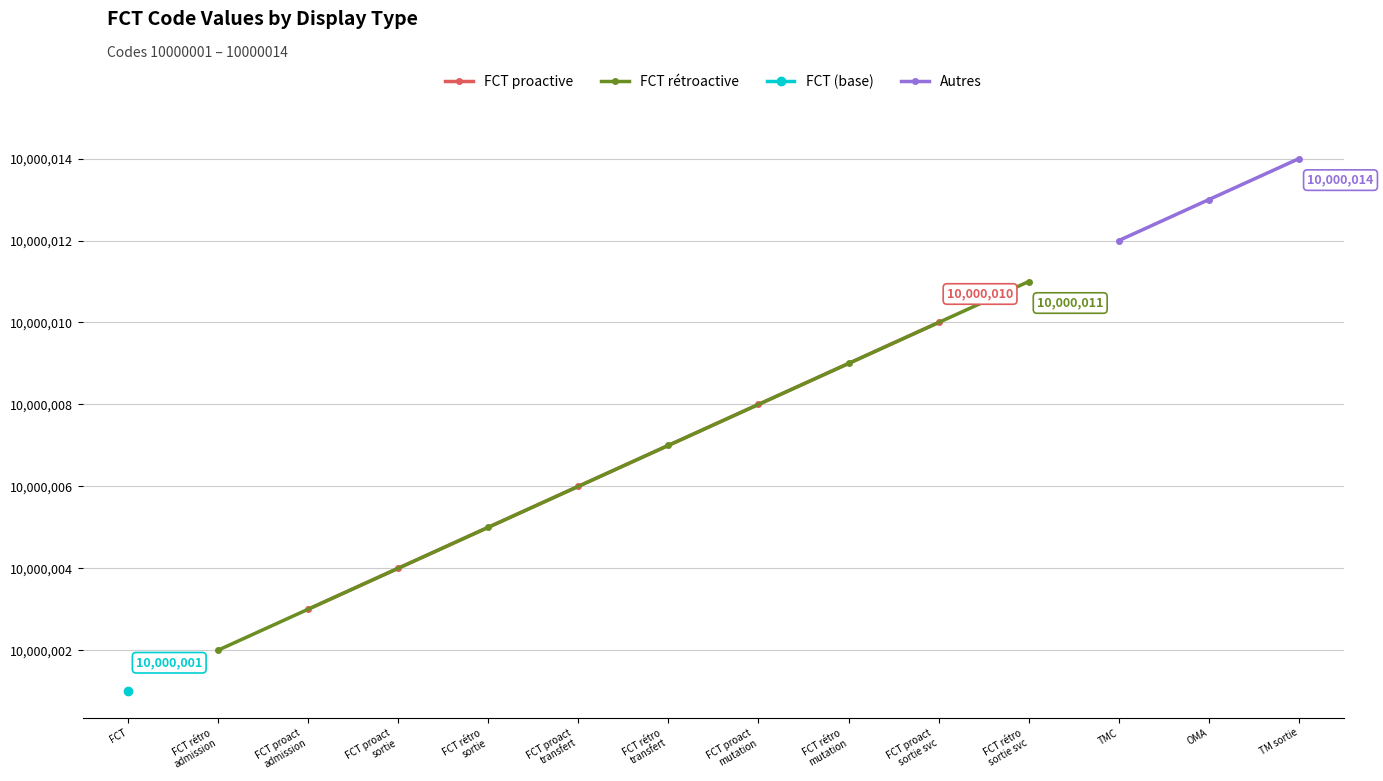

True or false: there are more than 0 points higher than both neighbors.

False